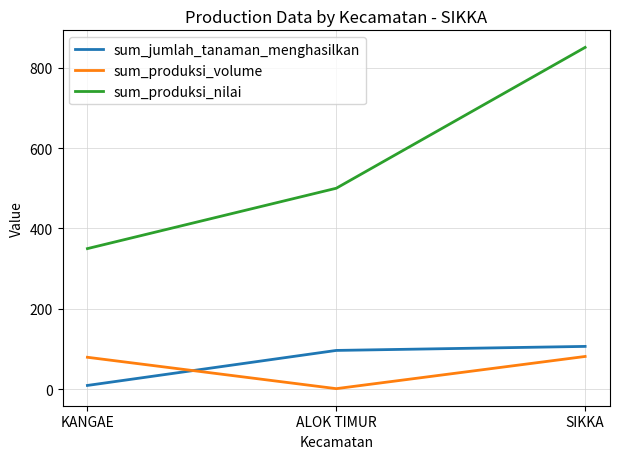

What is the smallest value displayed?

2